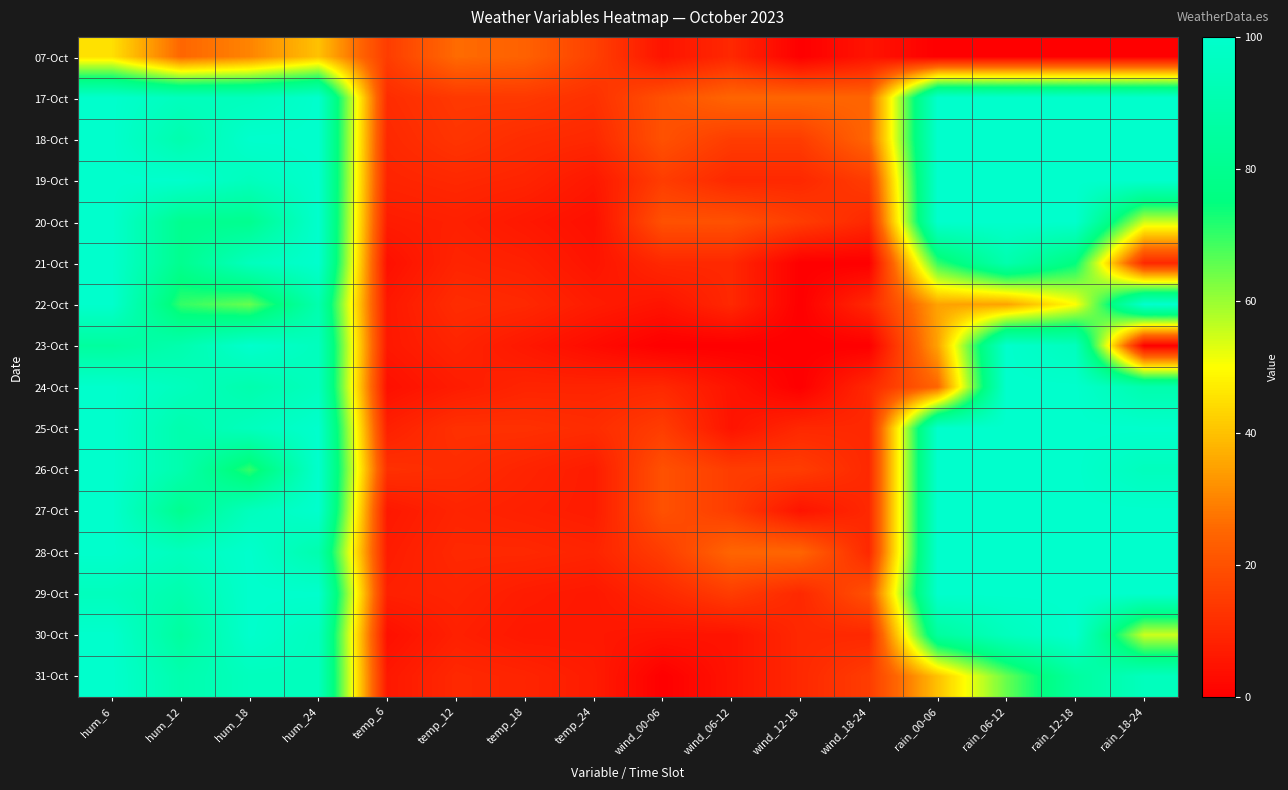

At how many categories does at least one series exceed 33?

8